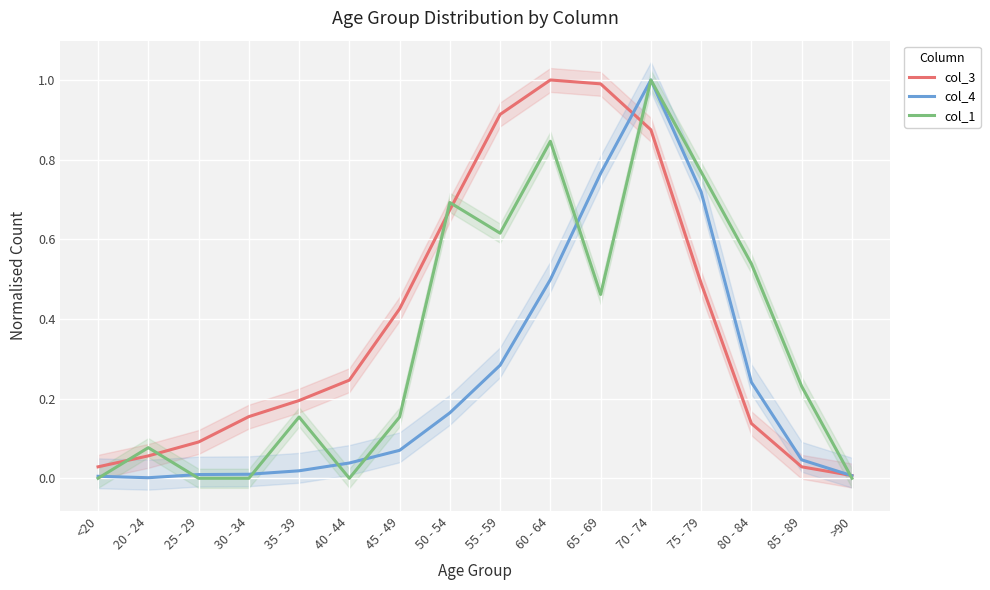

Which category has the highest value across all series?

60 - 64